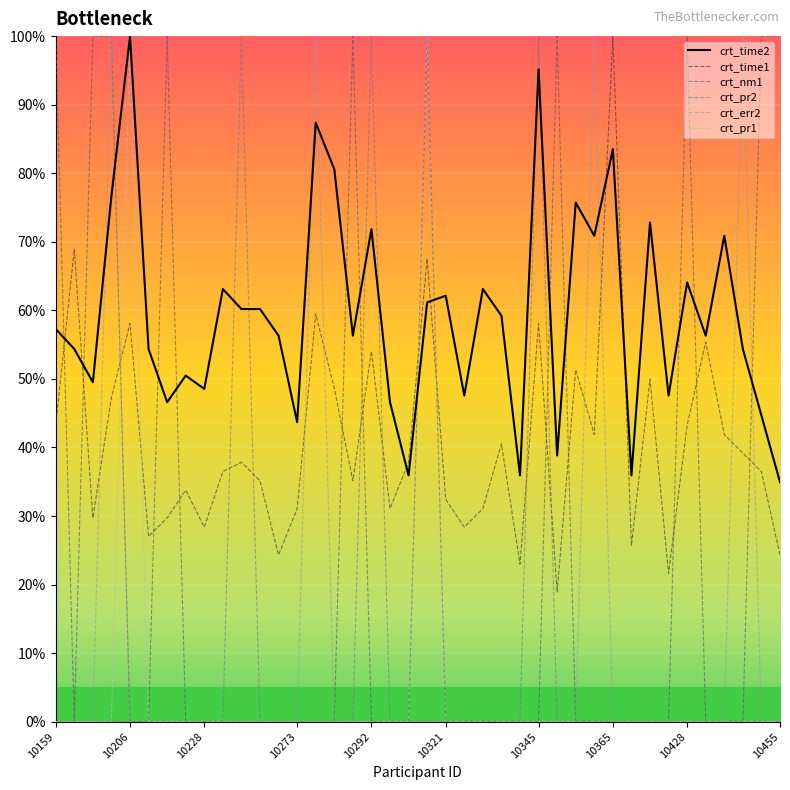

What is the difference between the maximum and minimum values in the crt_pr1 series?

100.0